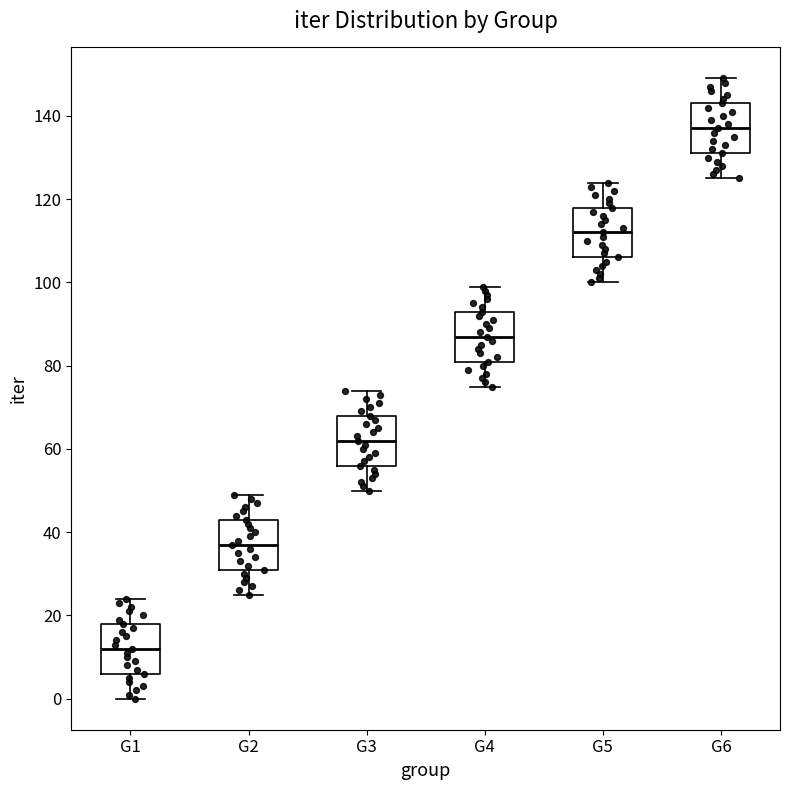

Reading left to right, read every box against the y-axis: the position of its median line, the range the box covers, and the ends of its whiskers. The values are not printed on the chart, so give them approximately, as read against the axis.

G1: median 12, box 6 to 18, whiskers 0 to 24
G2: median 38, box 32 to 44, whiskers 26 to 50
G3: median 62, box 56 to 68, whiskers 50 to 74
G4: median 88, box 82 to 94, whiskers 76 to 100
G5: median 112, box 106 to 118, whiskers 100 to 124
G6: median 138, box 132 to 144, whiskers 126 to 150